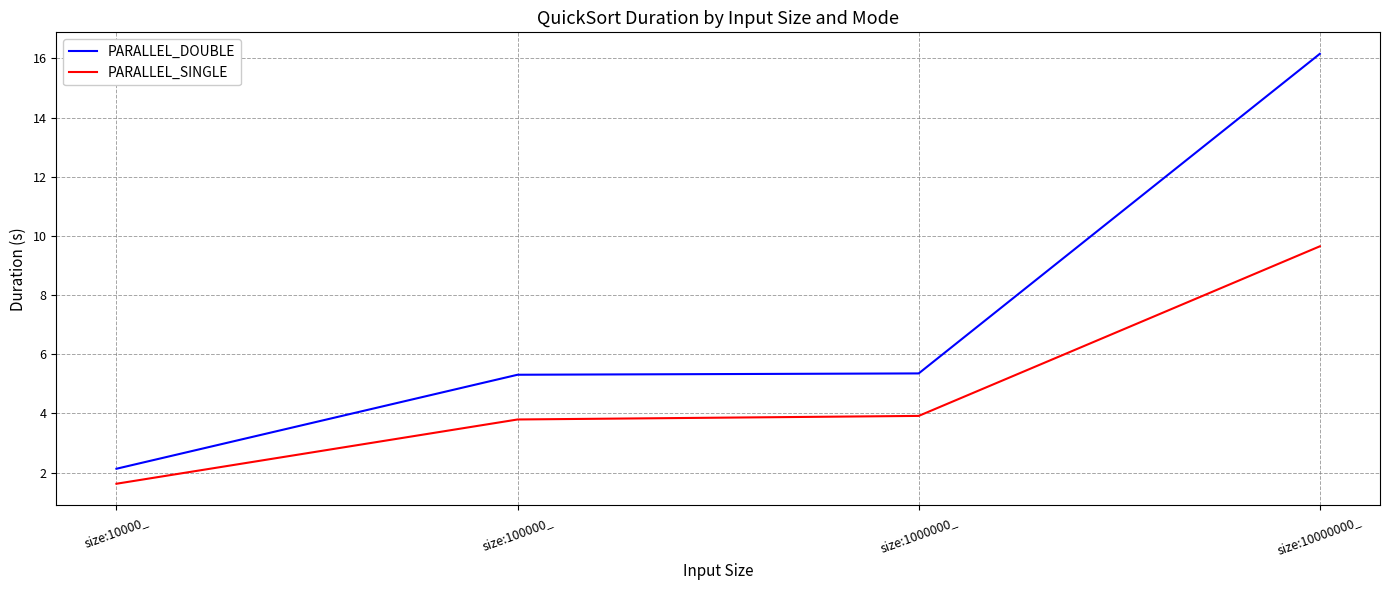

What is the minimum value for PARALLEL_DOUBLE?

2.1